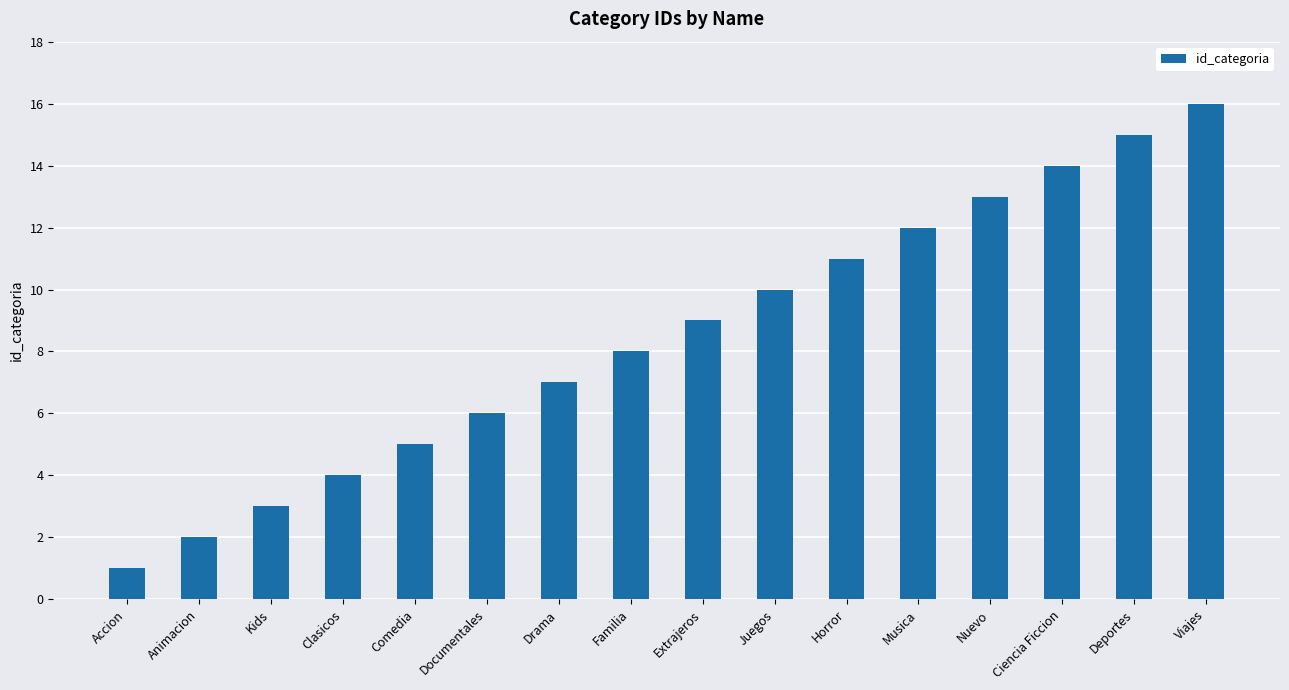

What is the label of the 9th bar from the left?

Extrajeros